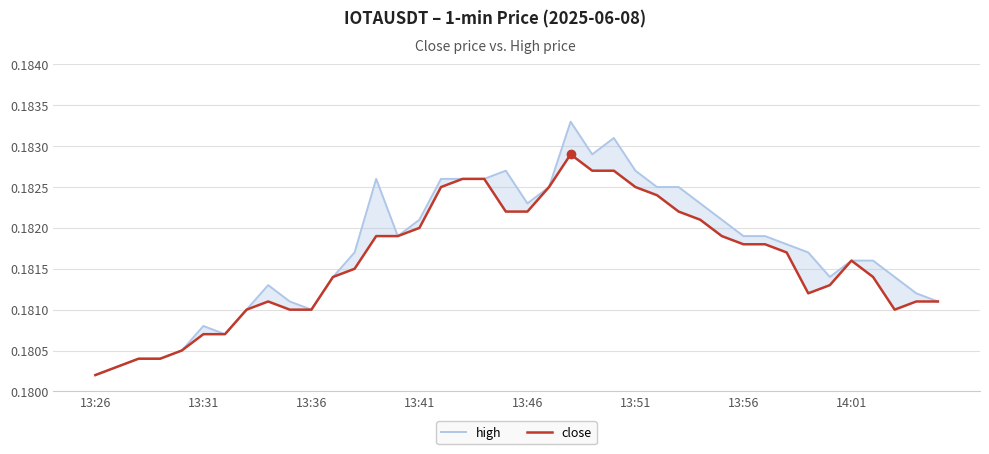

What is the average value of the high series?

0.2